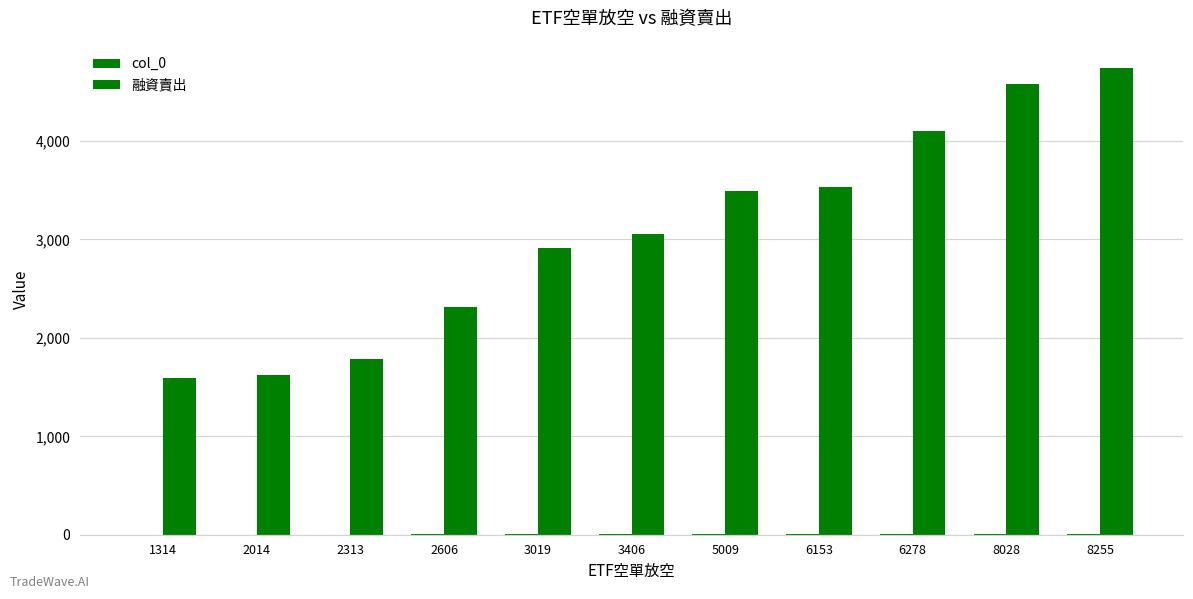

Is it true that col_0 equals 7 at 3406?

False